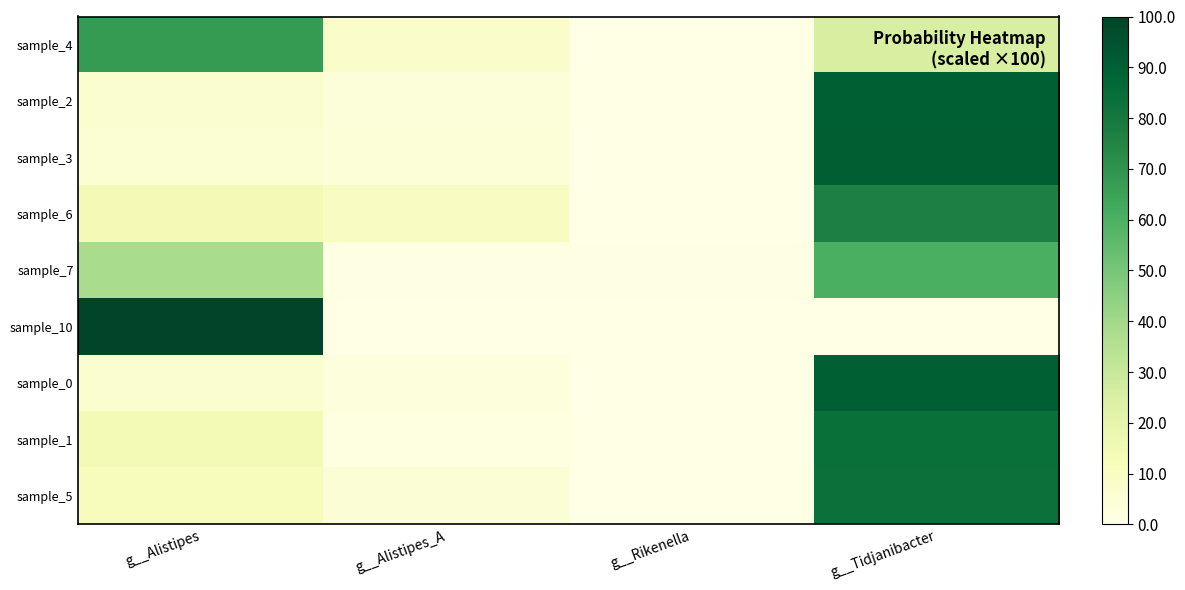

Reading left to right, list all the values displayed in this chart.

sample_4: g__Alistipes=67.4	g__Alistipes_A=7.5	g__Rikenella=0.0	g__Tidjanibacter=25.1
sample_2: g__Alistipes=6.7	g__Alistipes_A=3.2	g__Rikenella=0.0	g__Tidjanibacter=90.1
sample_3: g__Alistipes=5.3	g__Alistipes_A=4.0	g__Rikenella=0.0	g__Tidjanibacter=90.7
sample_6: g__Alistipes=13.7	g__Alistipes_A=9.4	g__Rikenella=0.2	g__Tidjanibacter=76.7
sample_7: g__Alistipes=38.2	g__Alistipes_A=1.1	g__Rikenella=0.5	g__Tidjanibacter=60.2
sample_10: g__Alistipes=99.7	g__Alistipes_A=0.0	g__Rikenella=0.3	g__Tidjanibacter=0.0
sample_0: g__Alistipes=6.7	g__Alistipes_A=3.1	g__Rikenella=0.0	g__Tidjanibacter=90.2
sample_1: g__Alistipes=14.7	g__Alistipes_A=1.4	g__Rikenella=0.0	g__Tidjanibacter=83.9
sample_5: g__Alistipes=11.5	g__Alistipes_A=5.1	g__Rikenella=0.0	g__Tidjanibacter=83.4